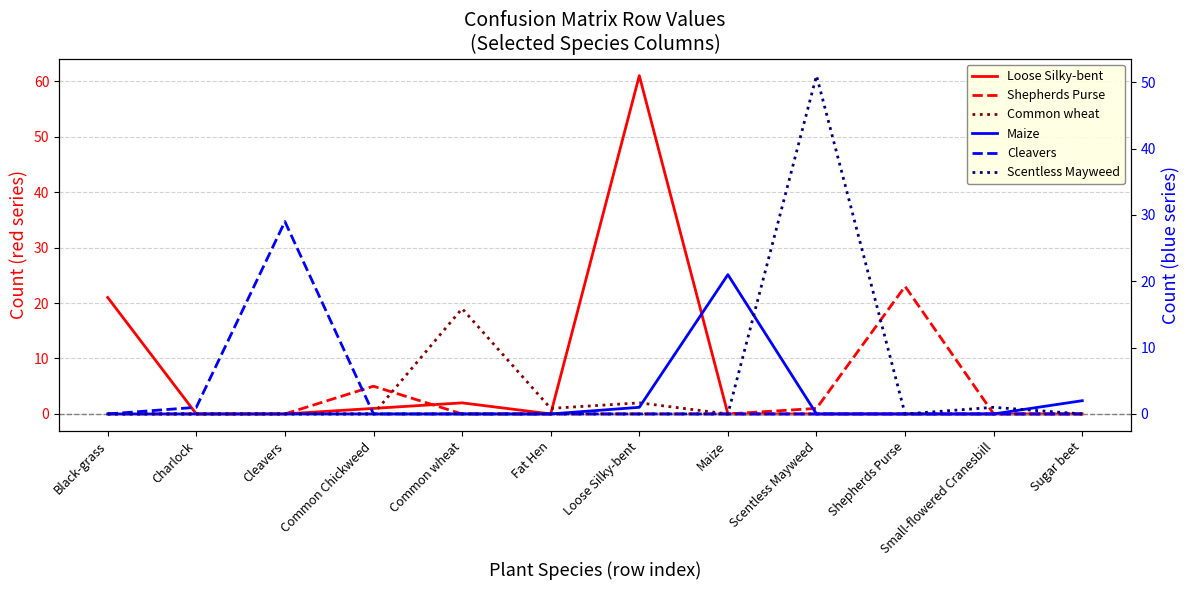

At which category does Cleavers reach its first local peak?

Cleavers